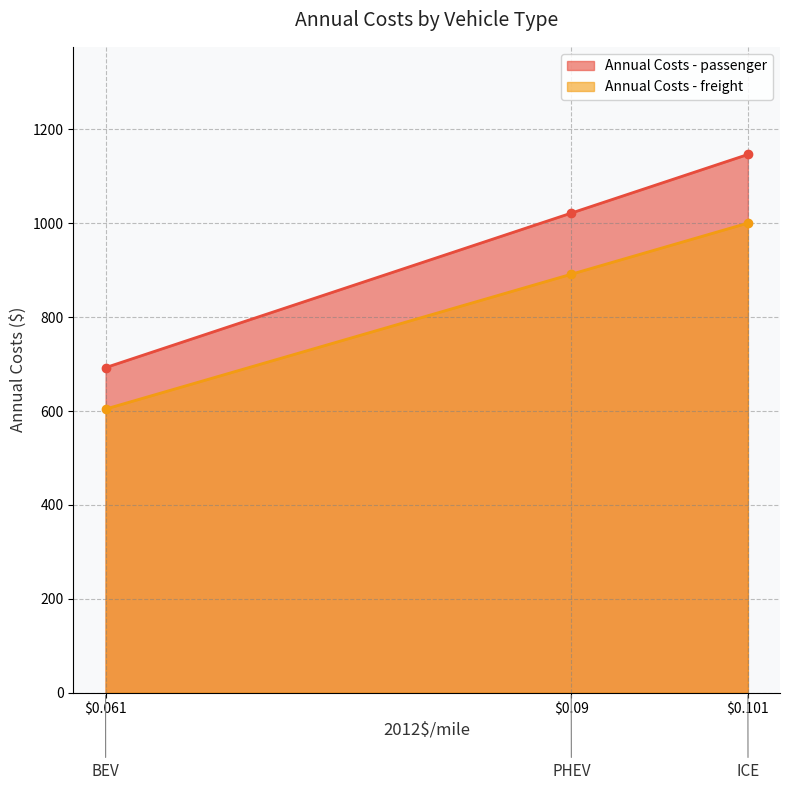

What is the value of the Annual Costs - freight point at the 3rd from the left?

1000.4